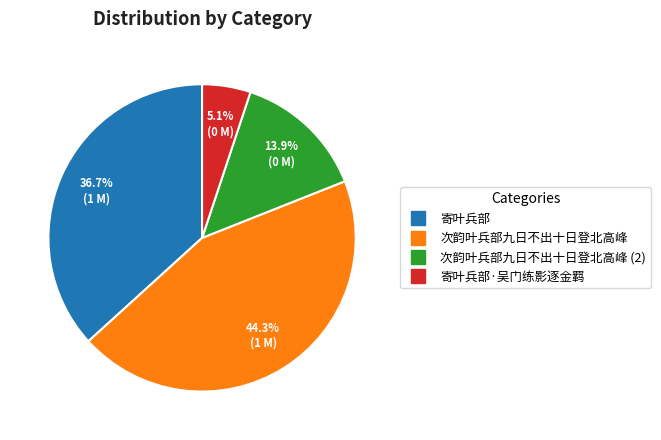

Is there any slice that represents more than half of the pie?

No